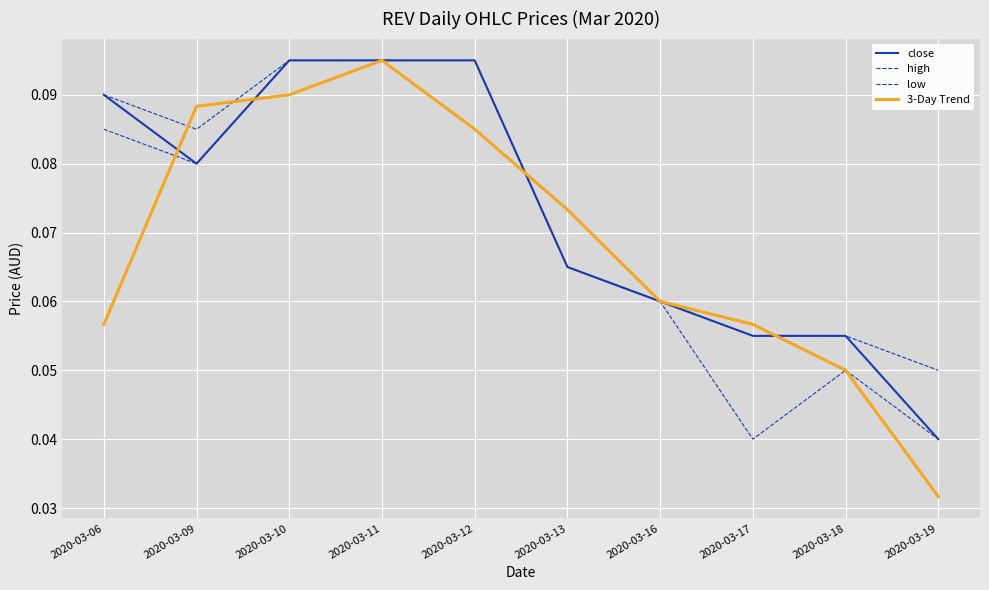

The high series shows 0.1 at 2020-03-12. True or false?

True